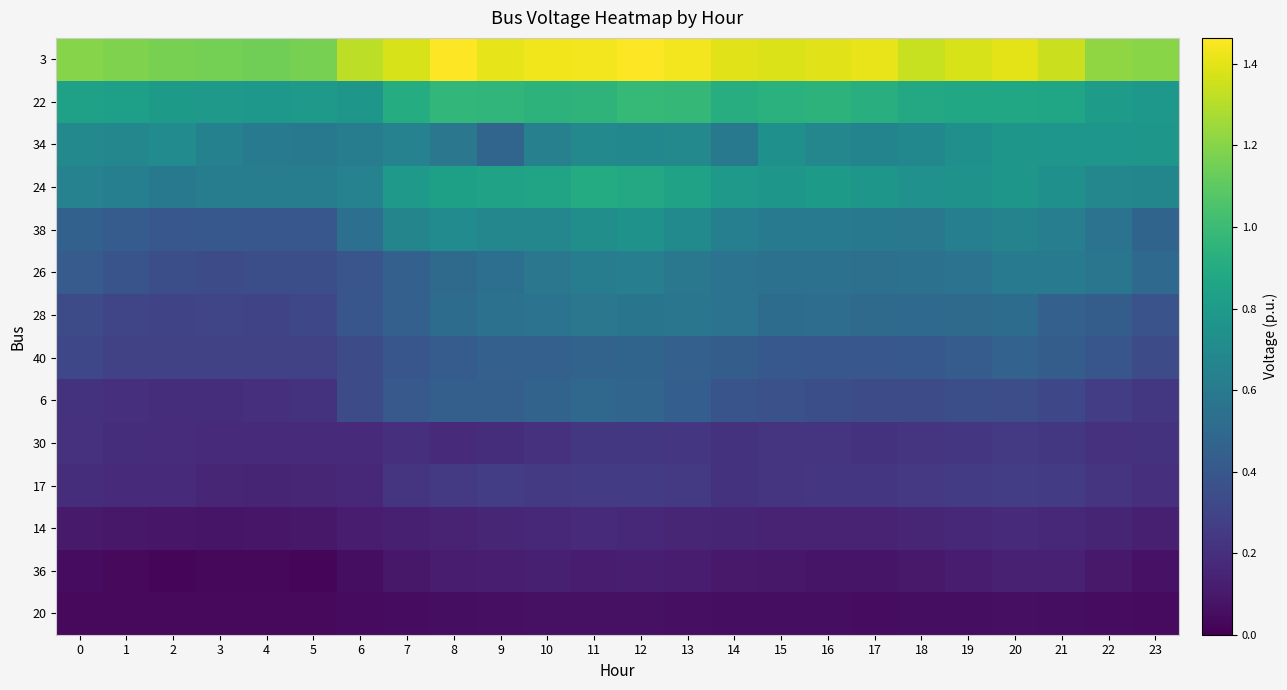

Reading left to right, extract all data points from this chart.

3: 0=1.2	1=1.2	2=1.2	3=1.2	4=1.1	5=1.2	6=1.3	7=1.4	8=1.5	9=1.4	10=1.4	11=1.4	12=1.5	13=1.4	14=1.4	15=1.4	16=1.4	17=1.4	18=1.3	19=1.4	20=1.4	21=1.3	22=1.2	23=1.2
22: 0=0.8	1=0.8	2=0.8	3=0.8	4=0.8	5=0.8	6=0.8	7=0.9	8=1.0	9=1.0	10=0.9	11=1.0	12=1.0	13=1.0	14=0.9	15=0.9	16=0.9	17=0.9	18=0.9	19=0.9	20=0.9	21=0.9	22=0.8	23=0.8
34: 0=0.7	1=0.7	2=0.7	3=0.6	4=0.6	5=0.6	6=0.6	7=0.6	8=0.6	9=0.5	10=0.6	11=0.7	12=0.7	13=0.7	14=0.6	15=0.7	16=0.7	17=0.7	18=0.7	19=0.7	20=0.8	21=0.8	22=0.8	23=0.8
24: 0=0.7	1=0.6	2=0.6	3=0.6	4=0.6	5=0.6	6=0.7	7=0.8	8=0.8	9=0.8	10=0.9	11=0.9	12=0.9	13=0.8	14=0.8	15=0.8	16=0.8	17=0.8	18=0.7	19=0.8	20=0.8	21=0.7	22=0.7	23=0.7
38: 0=0.5	1=0.4	2=0.4	3=0.4	4=0.4	5=0.4	6=0.5	7=0.7	8=0.7	9=0.7	10=0.7	11=0.7	12=0.7	13=0.7	14=0.6	15=0.6	16=0.6	17=0.6	18=0.6	19=0.6	20=0.7	21=0.6	22=0.6	23=0.5
26: 0=0.4	1=0.4	2=0.4	3=0.3	4=0.4	5=0.4	6=0.4	7=0.5	8=0.5	9=0.5	10=0.6	11=0.6	12=0.6	13=0.6	14=0.6	15=0.5	16=0.5	17=0.5	18=0.5	19=0.6	20=0.6	21=0.6	22=0.6	23=0.5
28: 0=0.3	1=0.3	2=0.3	3=0.3	4=0.3	5=0.3	6=0.4	7=0.4	8=0.5	9=0.6	10=0.6	11=0.6	12=0.6	13=0.6	14=0.6	15=0.5	16=0.5	17=0.5	18=0.5	19=0.5	20=0.5	21=0.5	22=0.4	23=0.4
40: 0=0.3	1=0.3	2=0.3	3=0.3	4=0.3	5=0.3	6=0.3	7=0.4	8=0.4	9=0.4	10=0.5	11=0.5	12=0.5	13=0.4	14=0.4	15=0.4	16=0.4	17=0.4	18=0.4	19=0.4	20=0.5	21=0.4	22=0.4	23=0.3
6: 0=0.2	1=0.2	2=0.2	3=0.2	4=0.2	5=0.2	6=0.3	7=0.4	8=0.4	9=0.4	10=0.5	11=0.5	12=0.5	13=0.4	14=0.4	15=0.4	16=0.4	17=0.3	18=0.3	19=0.4	20=0.3	21=0.3	22=0.3	23=0.2
30: 0=0.2	1=0.2	2=0.2	3=0.2	4=0.2	5=0.2	6=0.2	7=0.2	8=0.2	9=0.2	10=0.2	11=0.2	12=0.2	13=0.2	14=0.2	15=0.2	16=0.2	17=0.2	18=0.2	19=0.2	20=0.2	21=0.2	22=0.2	23=0.2
17: 0=0.2	1=0.2	2=0.2	3=0.2	4=0.2	5=0.2	6=0.2	7=0.2	8=0.2	9=0.3	10=0.2	11=0.3	12=0.3	13=0.2	14=0.2	15=0.2	16=0.2	17=0.2	18=0.2	19=0.3	20=0.3	21=0.3	22=0.2	23=0.2
14: 0=0.1	1=0.1	2=0.1	3=0.1	4=0.1	5=0.1	6=0.1	7=0.1	8=0.1	9=0.2	10=0.2	11=0.2	12=0.2	13=0.2	14=0.1	15=0.1	16=0.1	17=0.1	18=0.2	19=0.2	20=0.2	21=0.2	22=0.2	23=0.1
36: 0=0.0	1=0.0	2=0.0	3=0.0	4=0.0	5=0.0	6=0.1	7=0.1	8=0.1	9=0.1	10=0.1	11=0.1	12=0.1	13=0.1	14=0.1	15=0.1	16=0.1	17=0.1	18=0.1	19=0.1	20=0.1	21=0.1	22=0.1	23=0.1
20: 0=0.0	1=0.0	2=0.0	3=0.0	4=0.0	5=0.0	6=0.0	7=0.1	8=0.1	9=0.1	10=0.1	11=0.1	12=0.1	13=0.1	14=0.1	15=0.1	16=0.1	17=0.1	18=0.1	19=0.1	20=0.1	21=0.1	22=0.0	23=0.0